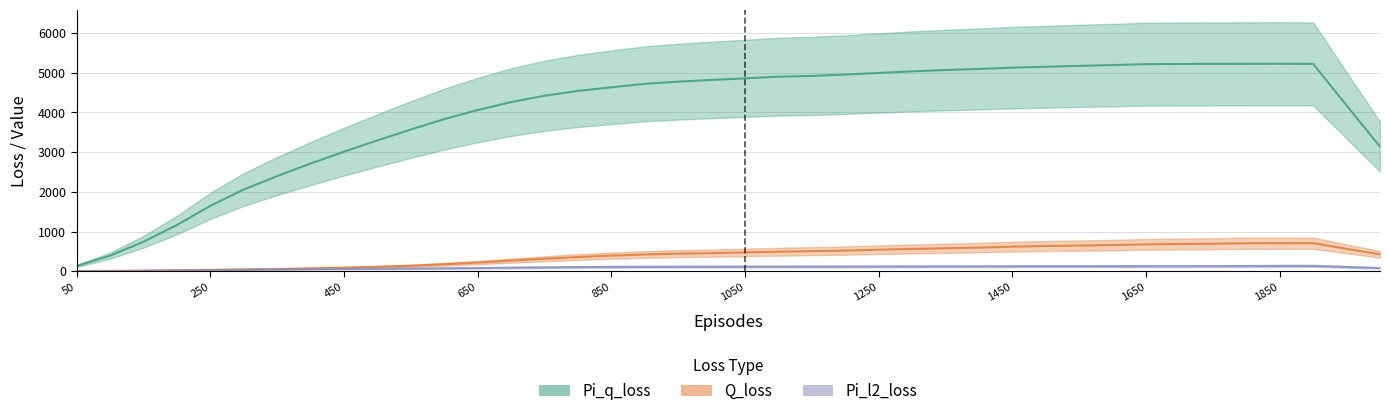

Which series has the widest spread of values?

Pi_q_loss